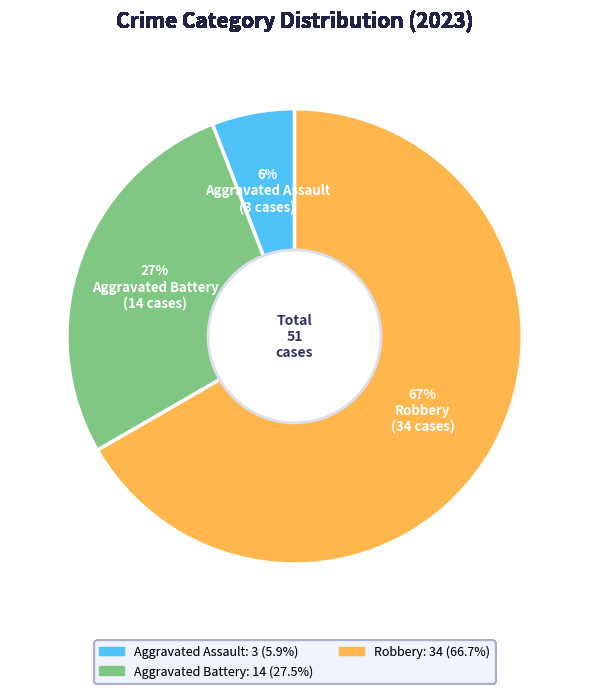

What percentage is the Robbery slice, to the nearest percent?

67%